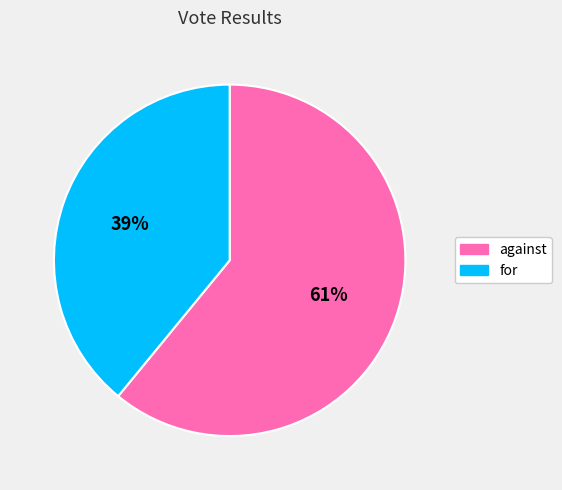

To the nearest percent, what is the average slice percentage?

50%